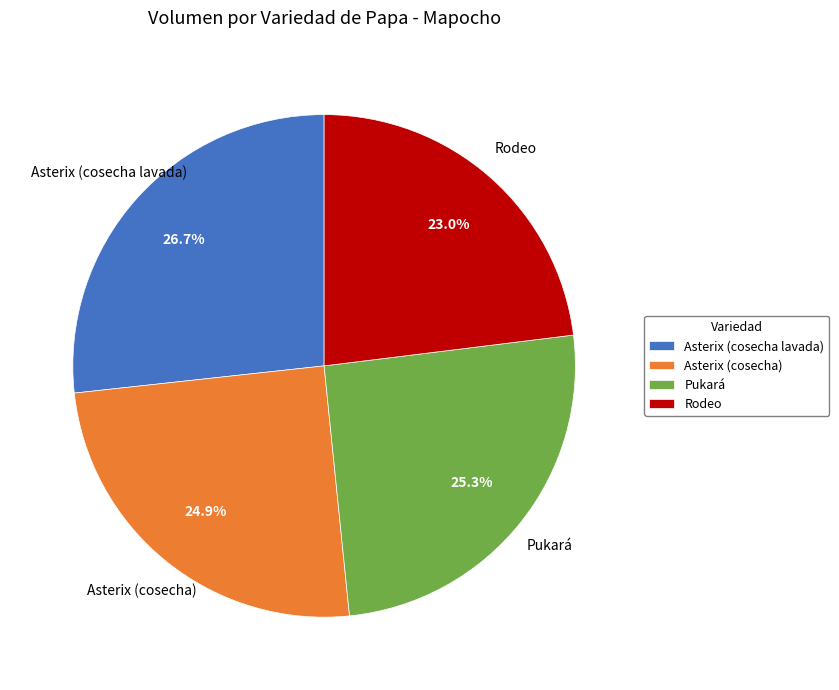

What portion of the pie excludes Asterix (cosecha lavada)?

73.3%